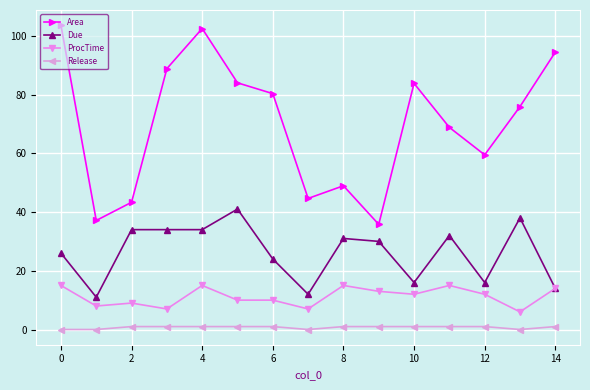

True or false: Area and Due cross at least once.

False